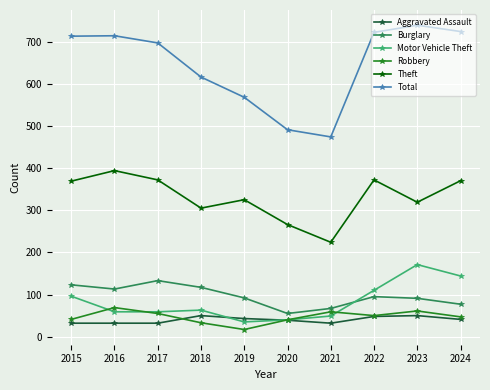

What is the difference between the second highest and minimum values in the Theft series?

148